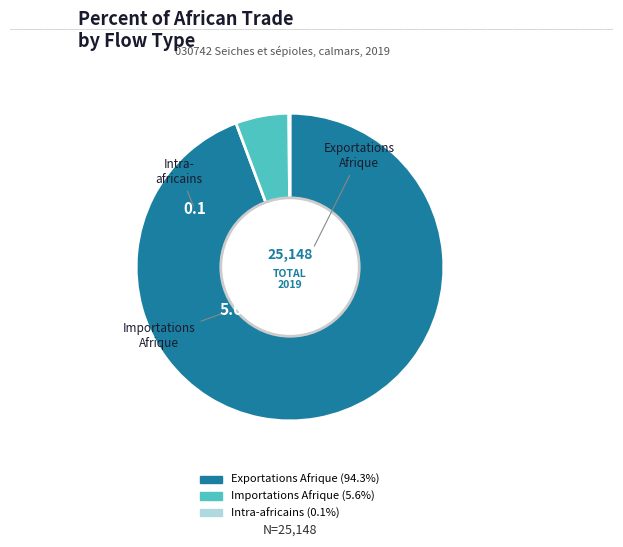

Is the sum of Importations Afrique and Exportations Afrique greater than half?

Yes